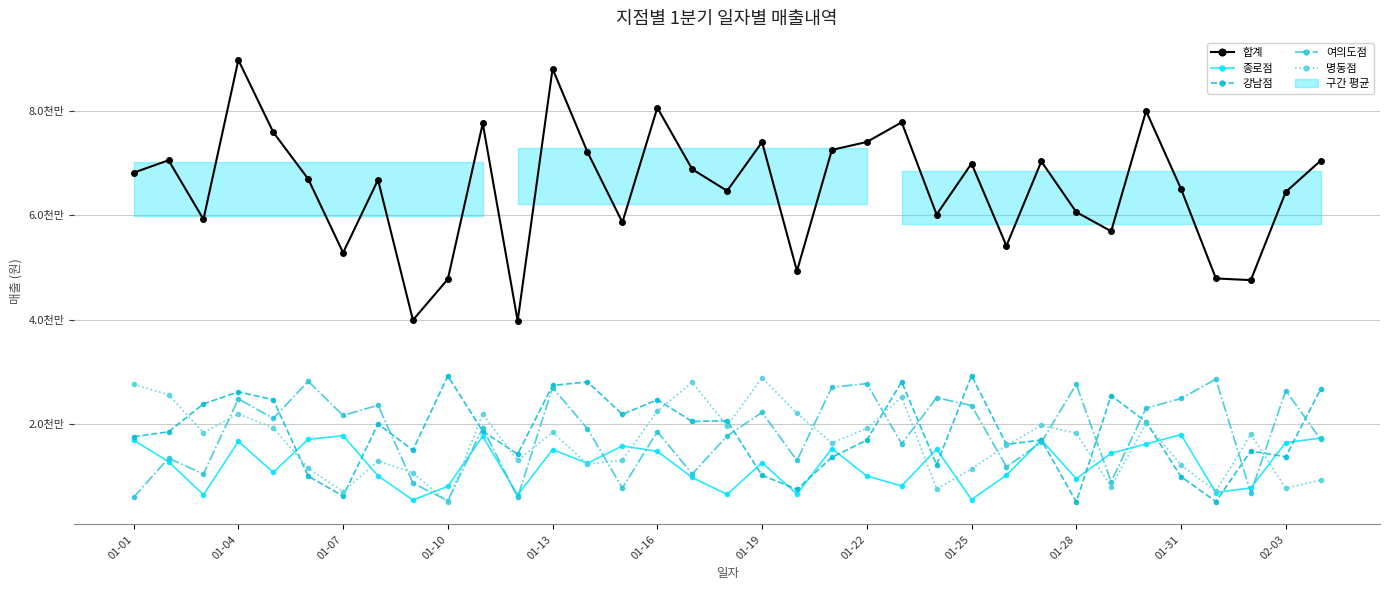

What is the difference between the 여의도점 values at 02-03 and 20?

21084460